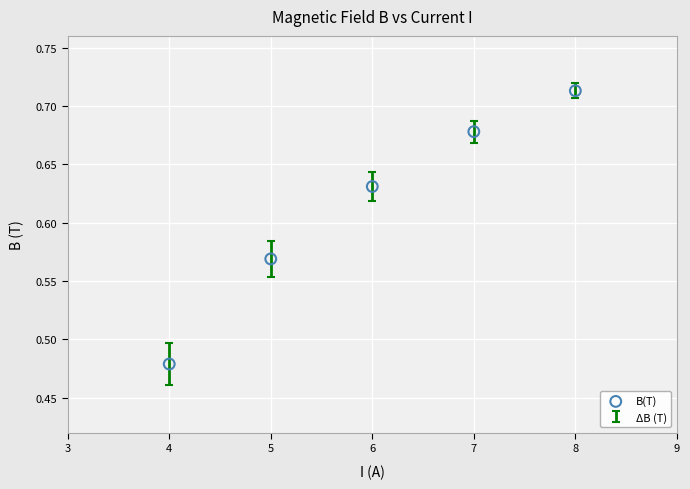

What is the average X value?

6.0